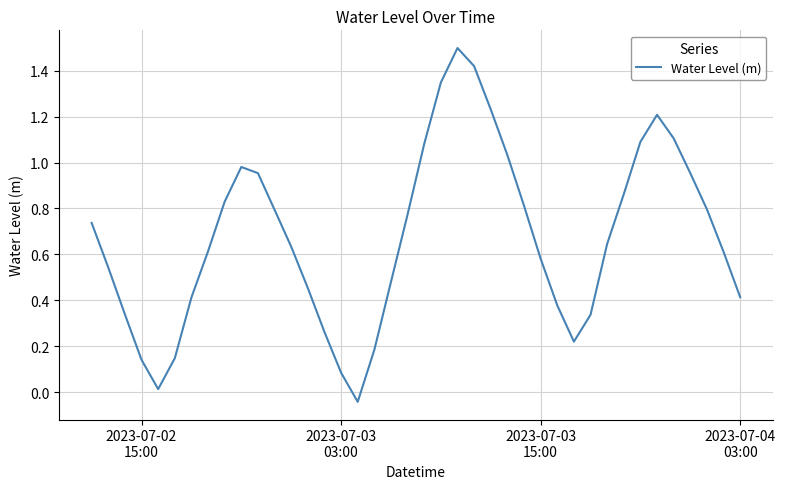

What is the maximum value shown in the chart?

1.5